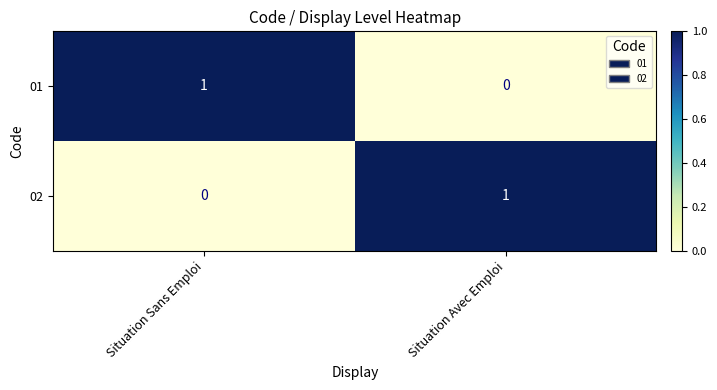

The value of 01 at Situation Sans Emploi is 1. True or false?

True